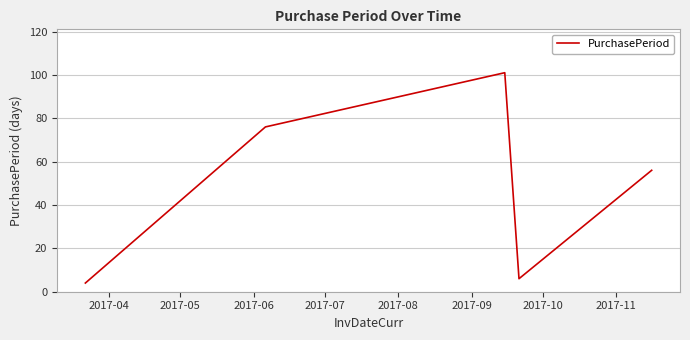

True or false: the data has more than 1 interior local peaks.

False